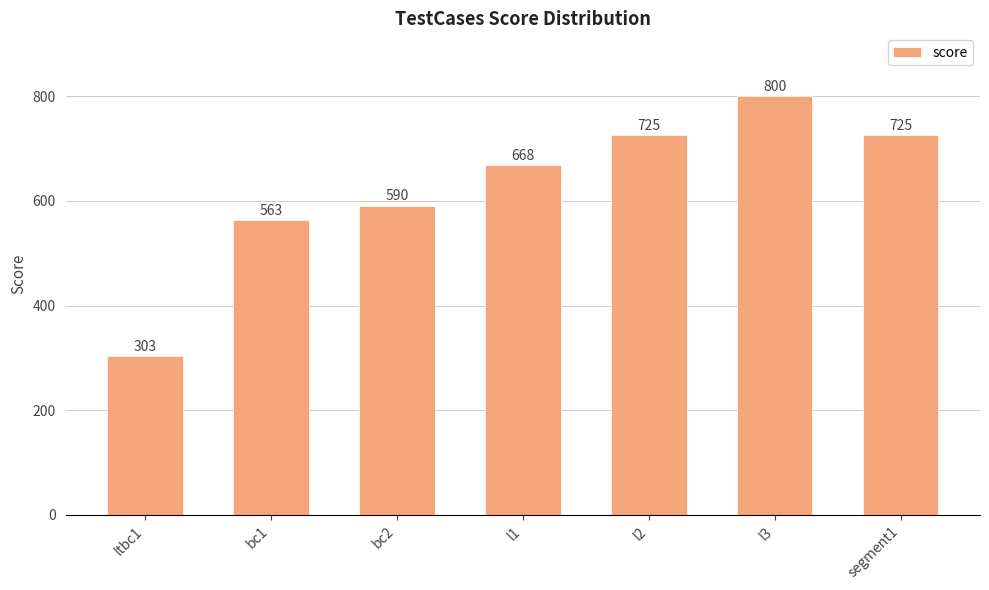

Which has a higher value, segment1 or ltbc1?

segment1